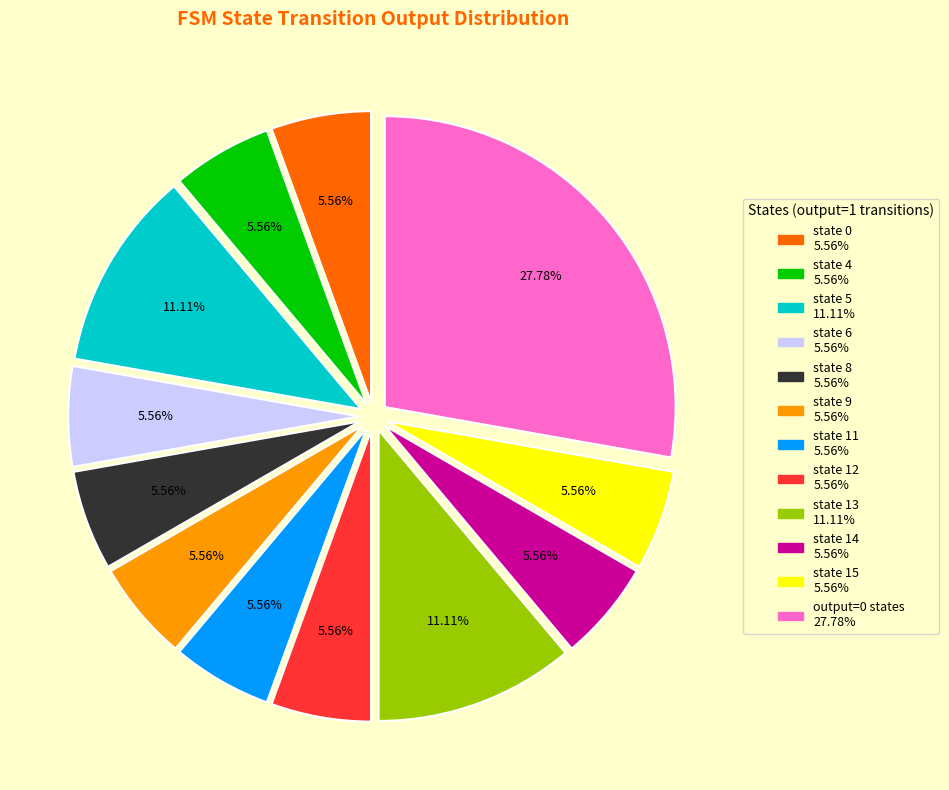

Does any single category account for the majority?

No